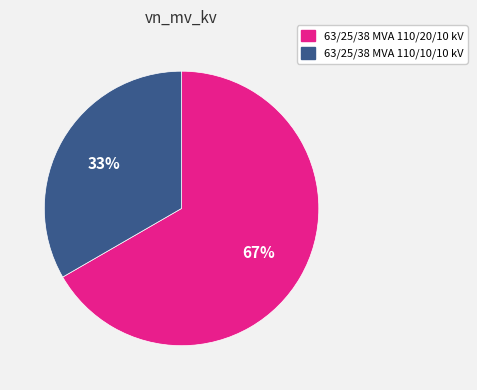

Combined, do 63/25/38 MVA 110/10/10 kV and 63/25/38 MVA 110/20/10 kV account for over 50%?

Yes